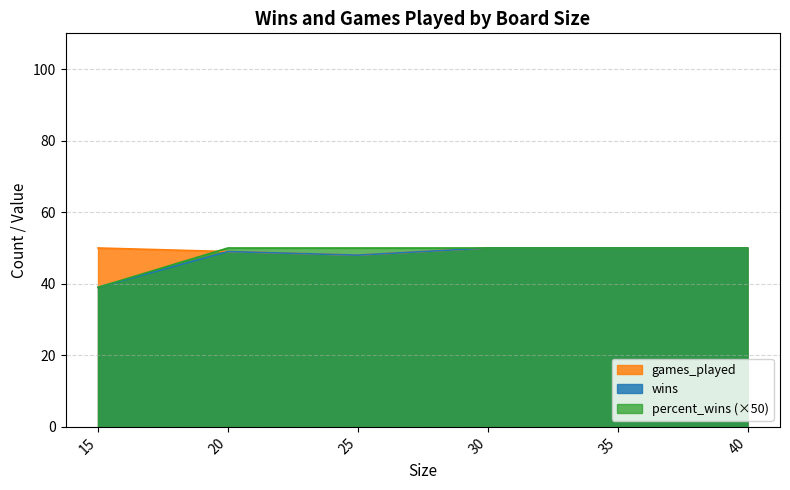

True or false: games_played and wins cross at least once.

False